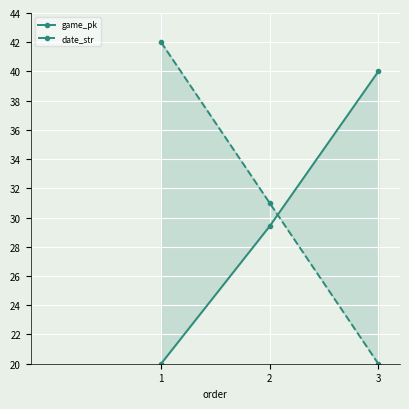

What is the spread (max minus min) of values at 1?

22.0